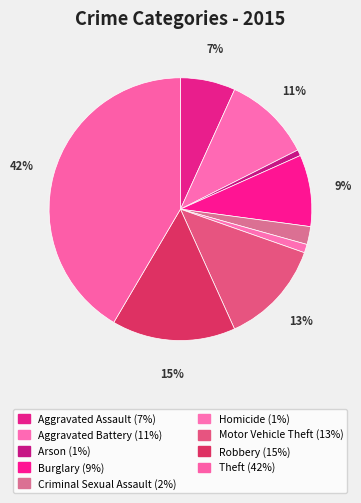

Approximately how many times larger is the value at Homicide compared to Robbery?

0.1